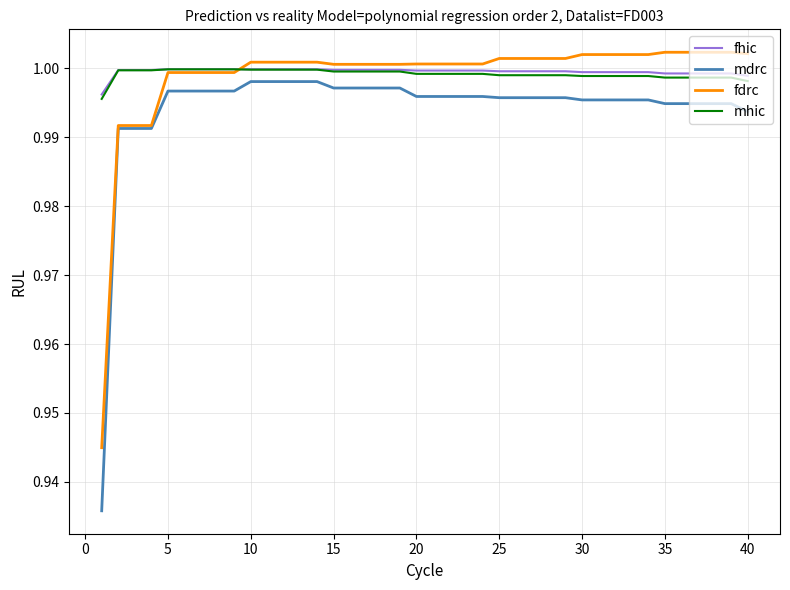

True or false: mdrc and mhic intersect in this chart.

False